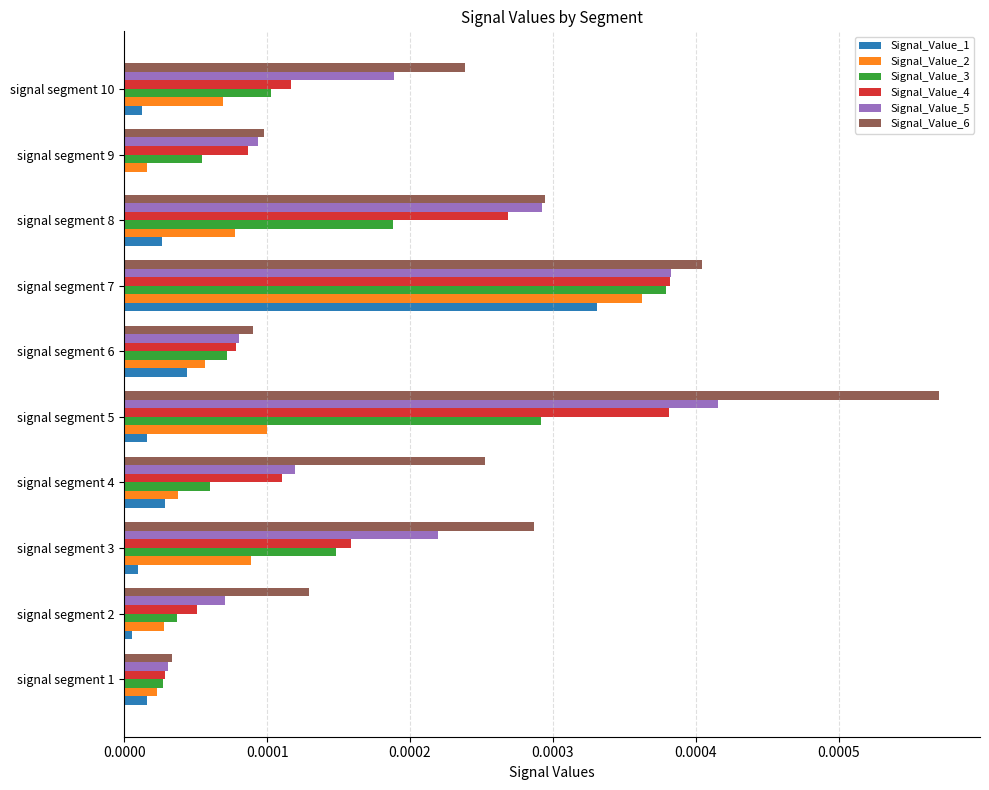

Is the value of Signal_Value_1 at signal segment 6 greater than the value of Signal_Value_5 at signal segment 7?

No